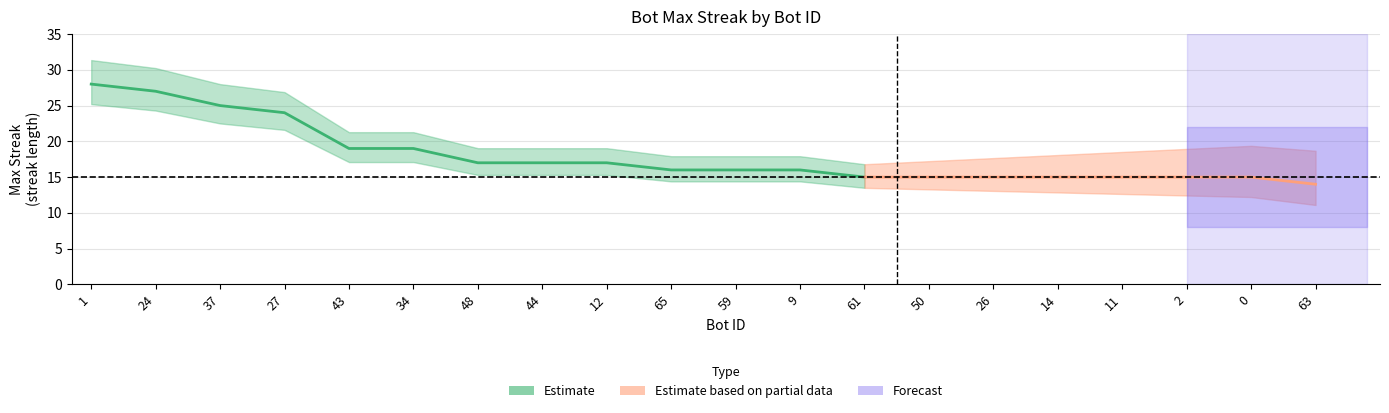

Reading right to left, what are all the values shown in this chart?

14	15	15	15	15	15	15	15	16	16	16	17	17	17	19	19	24	25	27	28